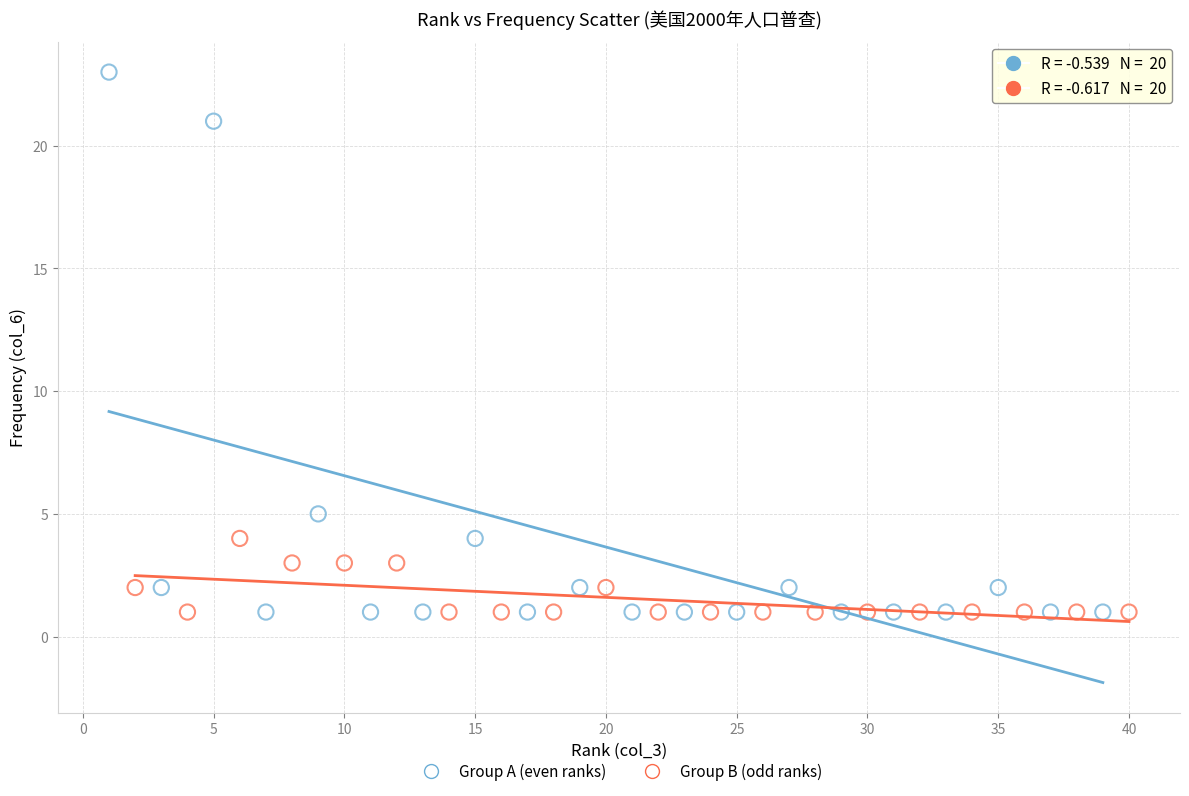

Which series has the largest Y range (max minus min)?

Group A (even ranks)